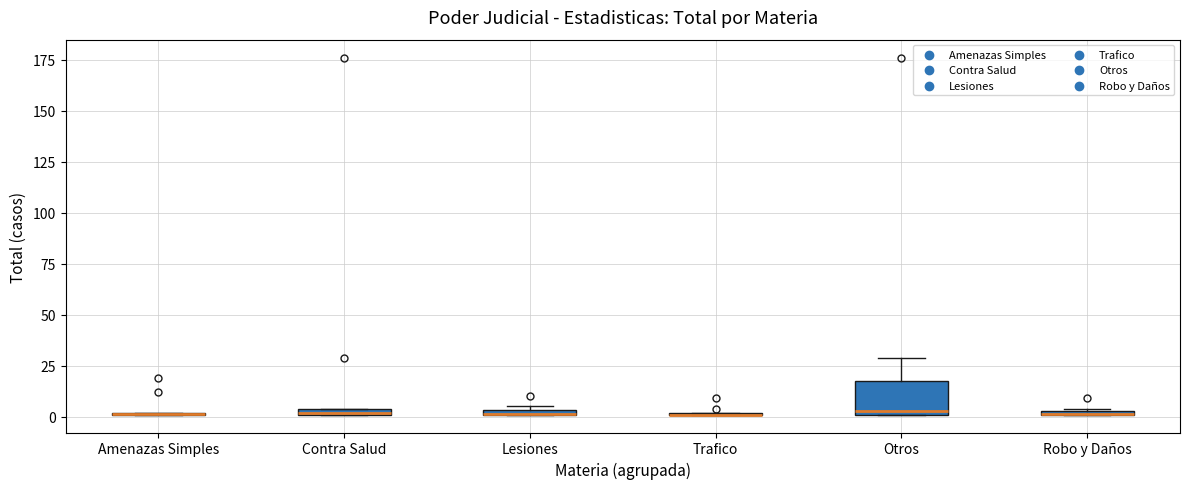

Which box is the tallest, from its lower edge to its upper edge?

Otros